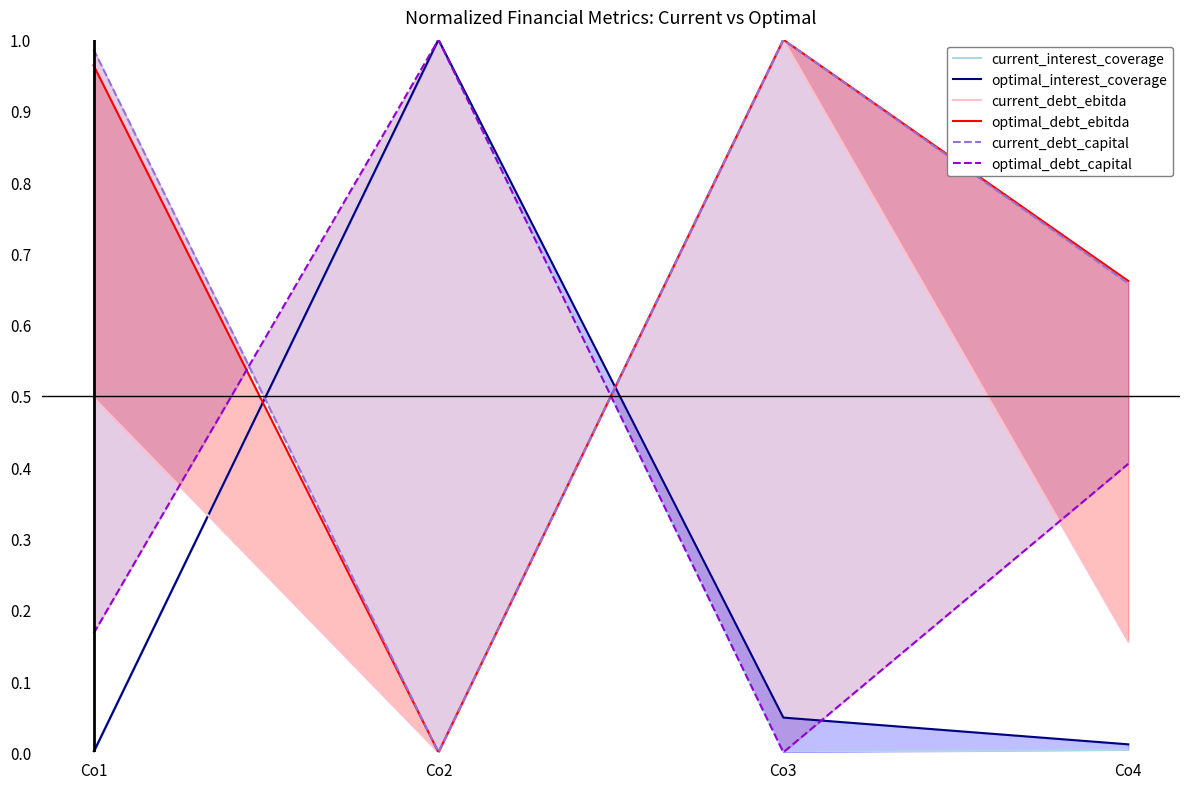

What are all the series names shown in the legend?

current_interest_coverage, optimal_interest_coverage, current_debt_ebitda, optimal_debt_ebitda, current_debt_capital, optimal_debt_capital